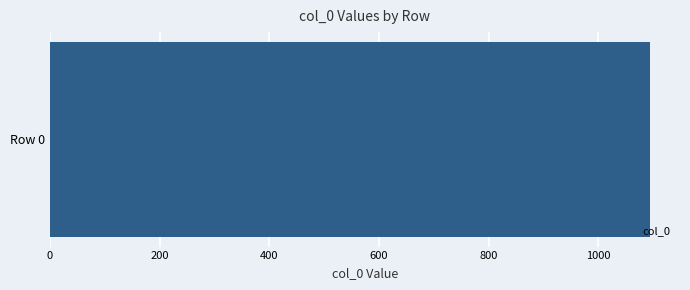

At which label does the data first exceed 2?

Row 0